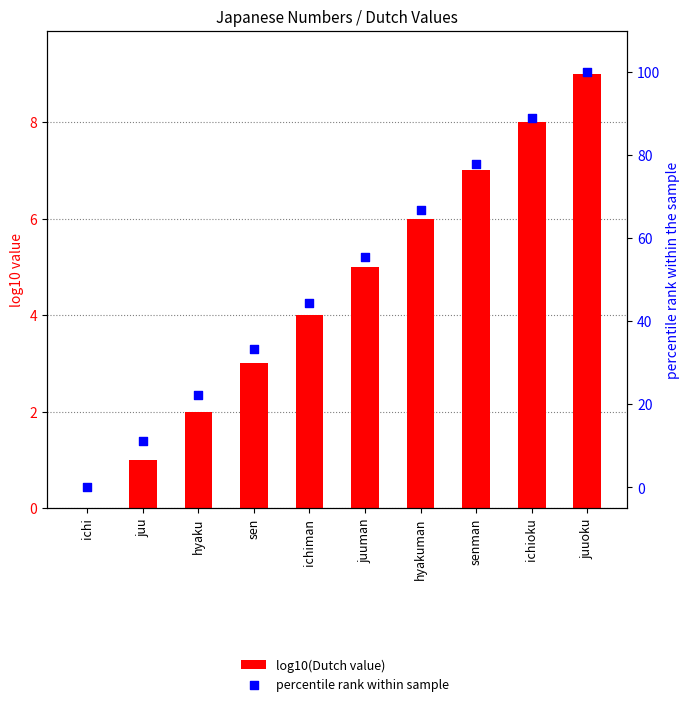

Which series has the largest total across all categories?

percentile rank within sample